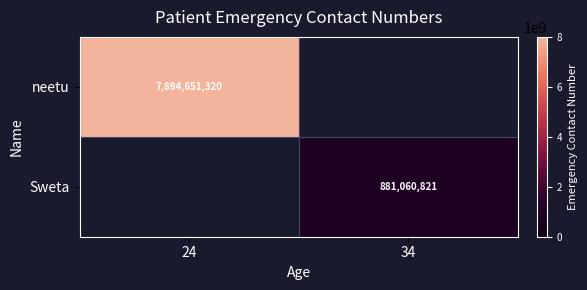

The value of neetu at 24 is 3476301311. True or false?

False